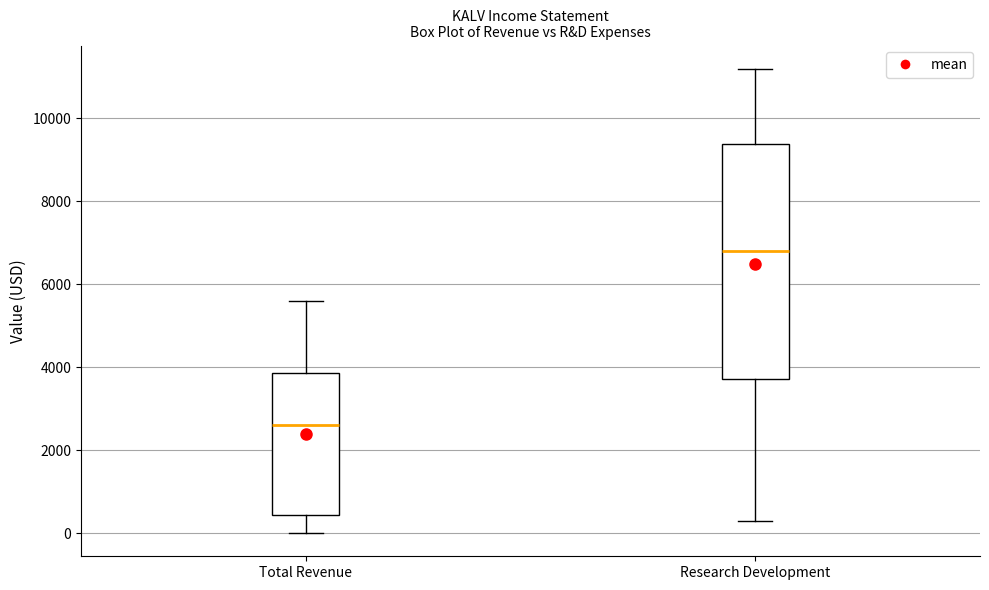

Reading left to right, transcribe this box plot: for each box, give where its median line is, the range the box spans, and where its two whiskers end, as read against the y-axis. The values are not printed on the chart, so give them approximately, as read against the axis.

Total Revenue: median 2600, box 400 to 3800, whiskers 0 to 5600
Research Development: median 6800, box 3800 to 9400, whiskers 400 to 11200